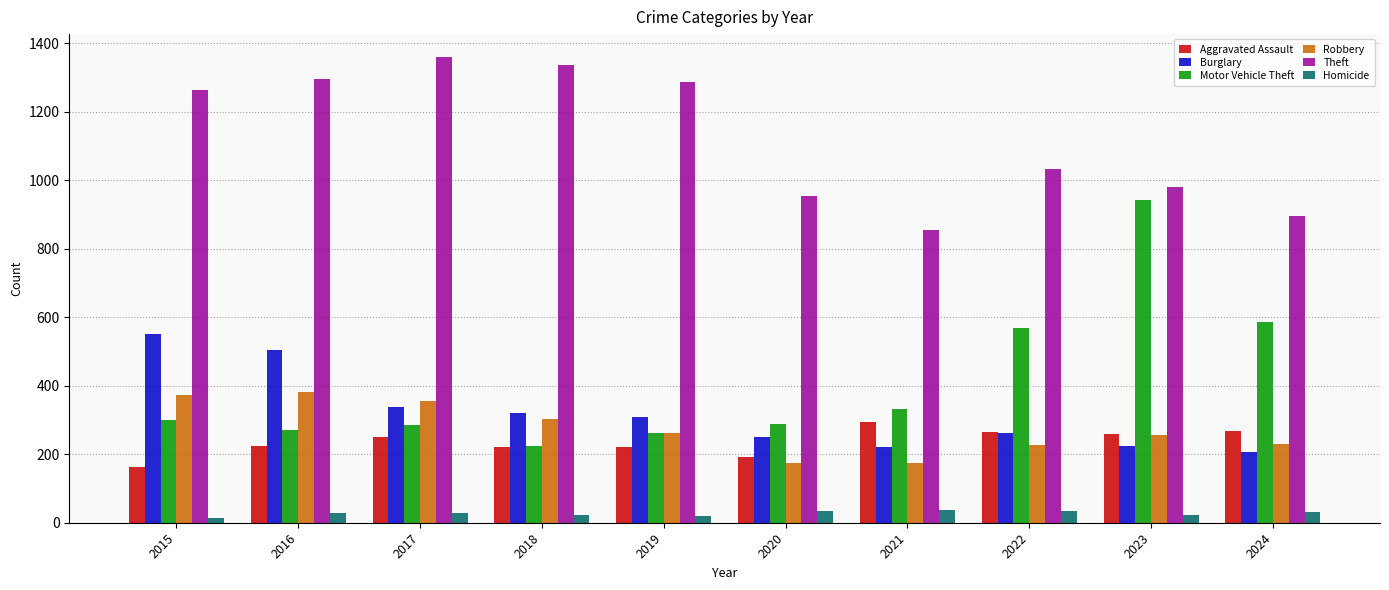

What is the difference between the highest and lowest values at 2022?

997